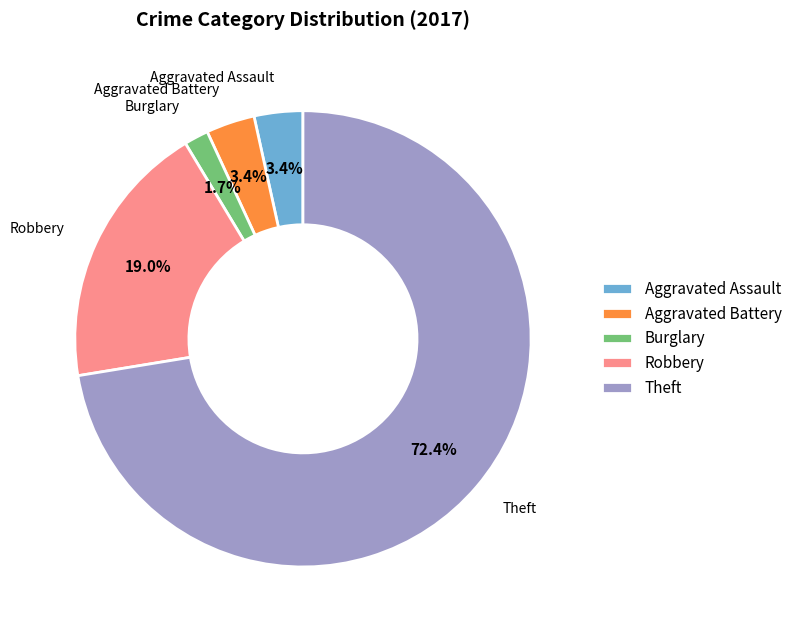

Which slice is the largest?

Theft